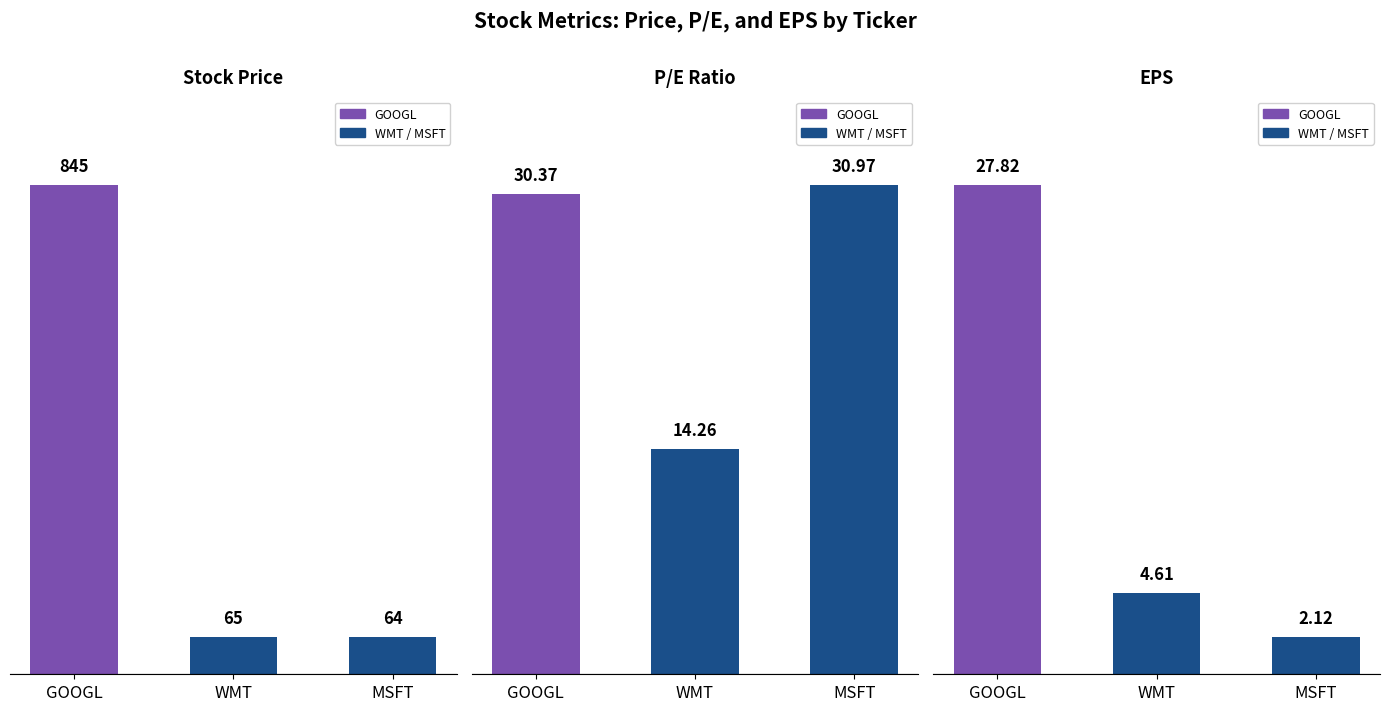

At which category is the sum across all series the highest?

GOOGL